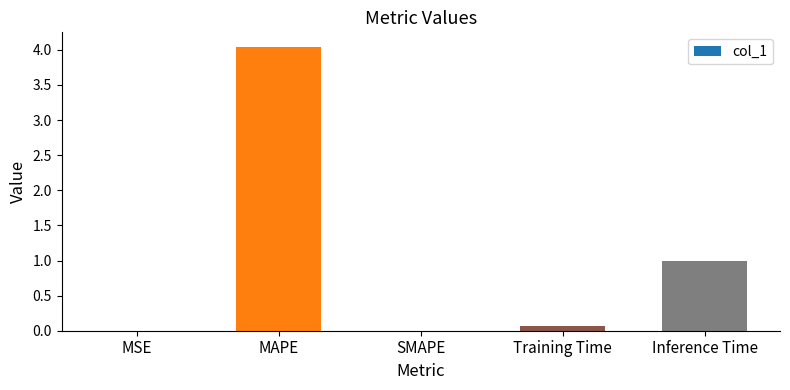

What is the sum of the values at Training Time and Inference Time?

1.1